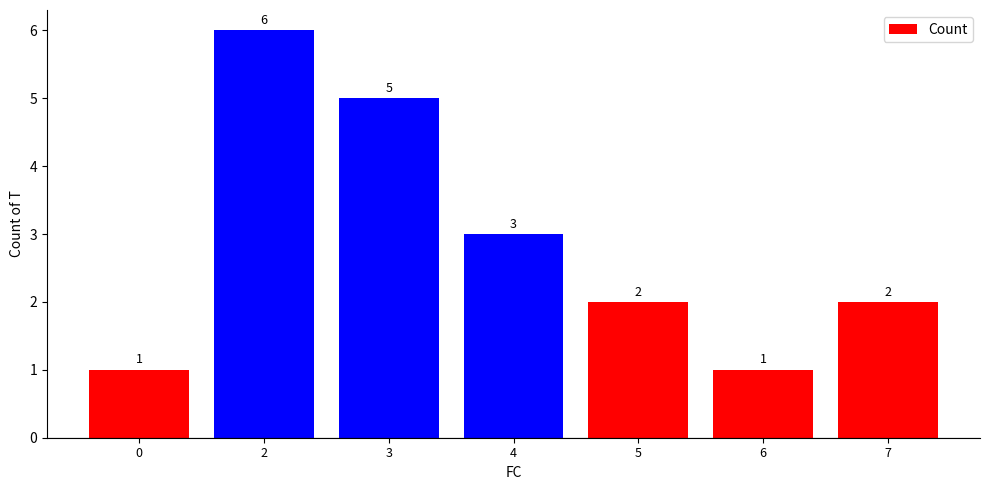

Is it true that the value at 2 is 6?

True